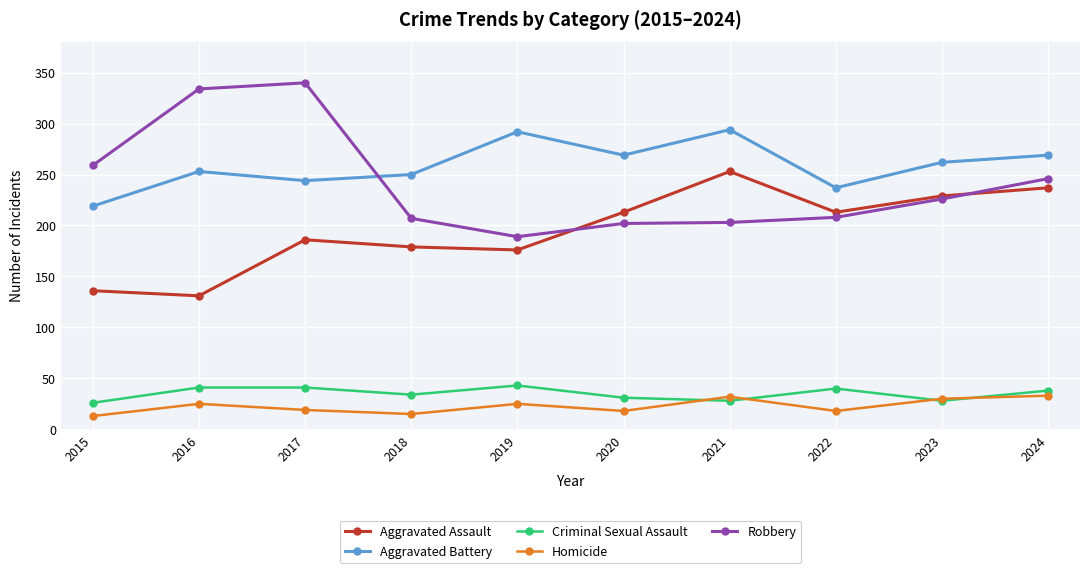

Does the chart display data point markers on the line(s)?

Yes